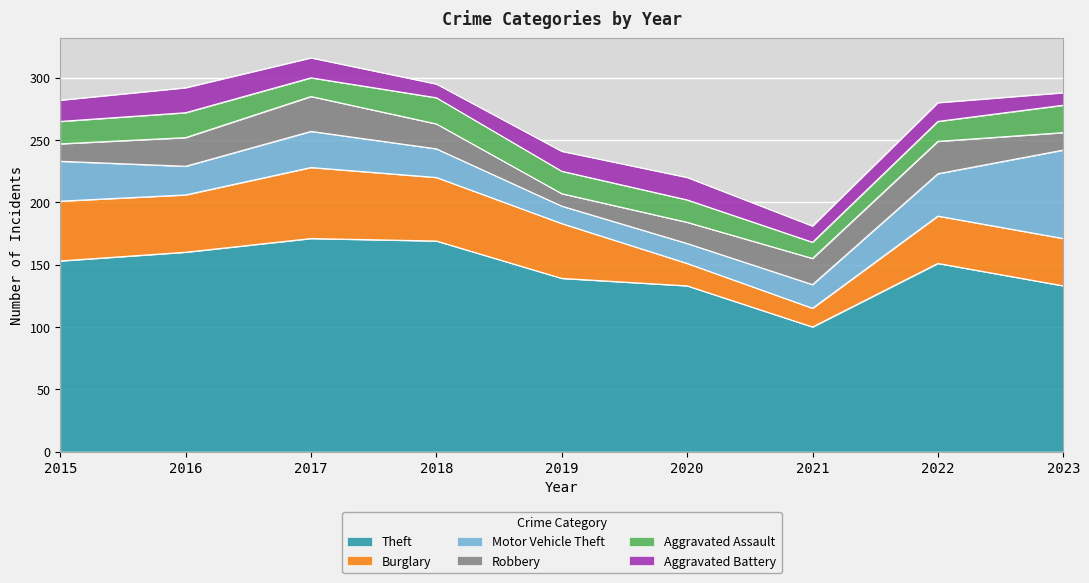

True or false: Burglary and Aggravated Battery intersect in this chart.

False